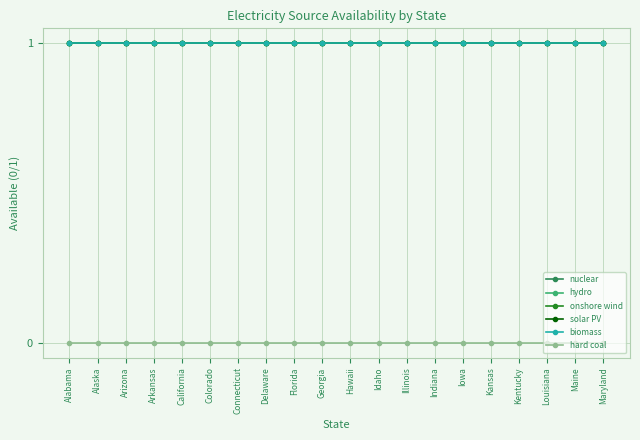

Which category has the lowest value in the hydro series?

Alabama